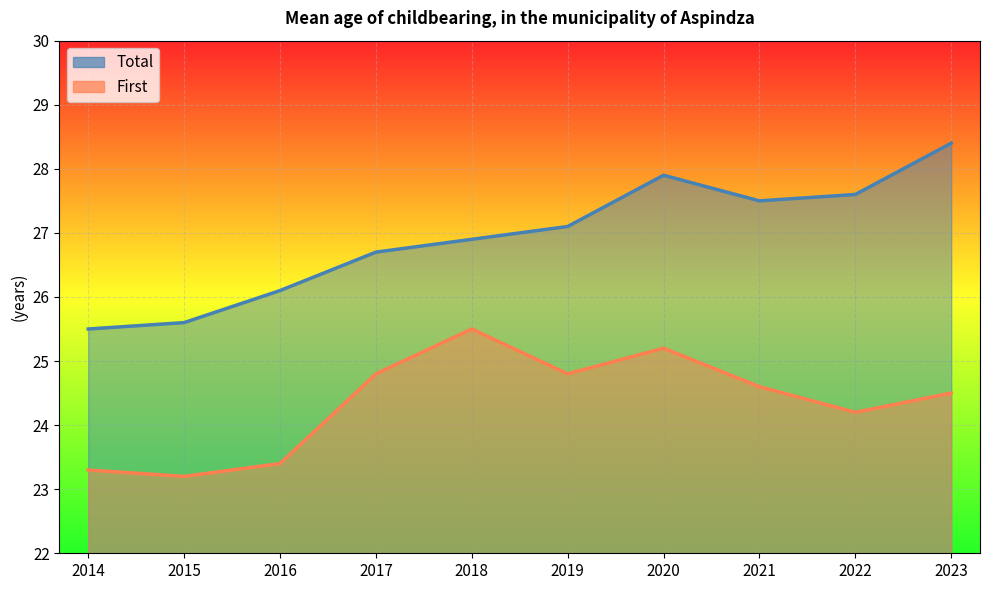

The First series shows 23.4 at 2016. True or false?

True